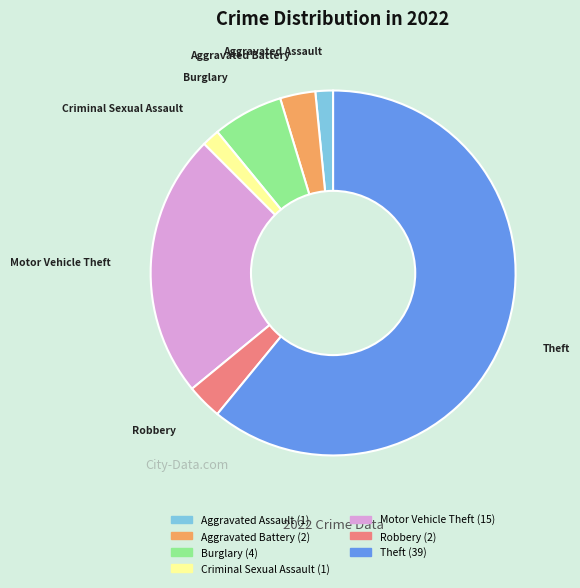

What is the largest slice in the pie chart?

Theft